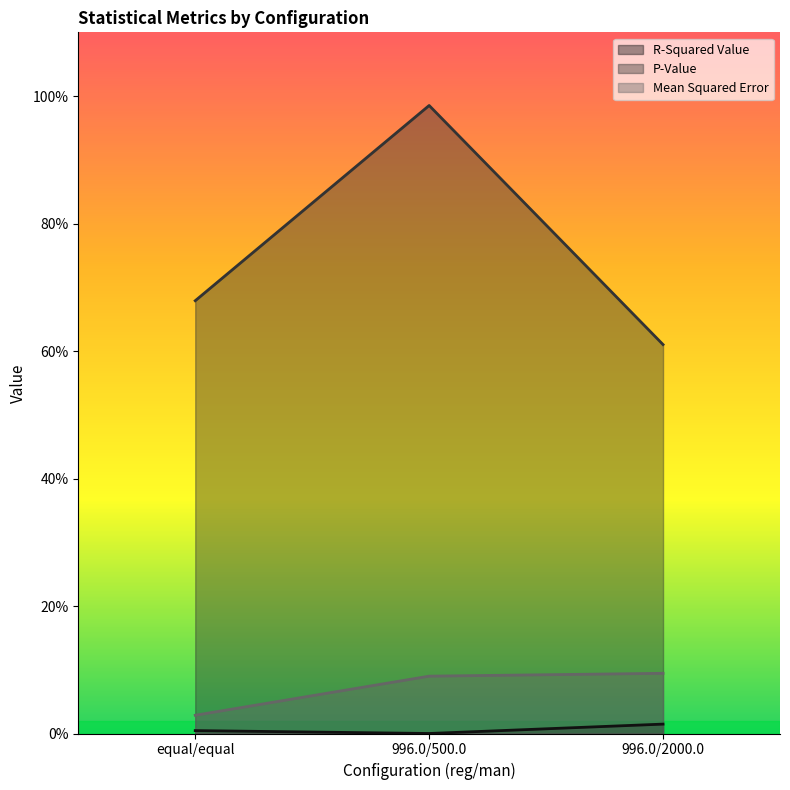

Rank the series by their maximum value, from lowest to highest.

R-Squared Value, Mean Squared Error, P-Value